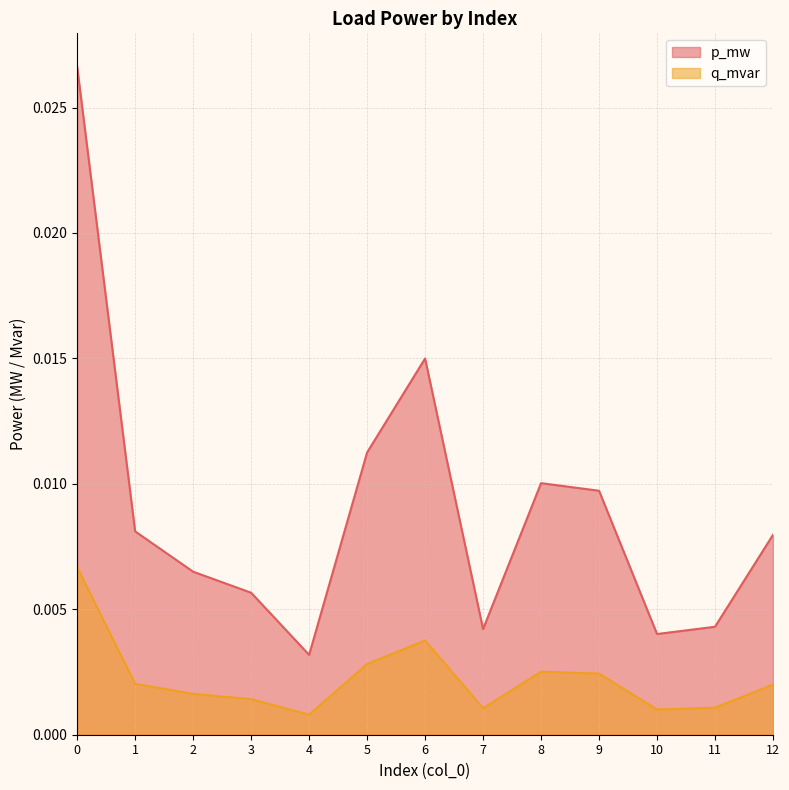

Does the chart display data point markers on the line(s)?

No